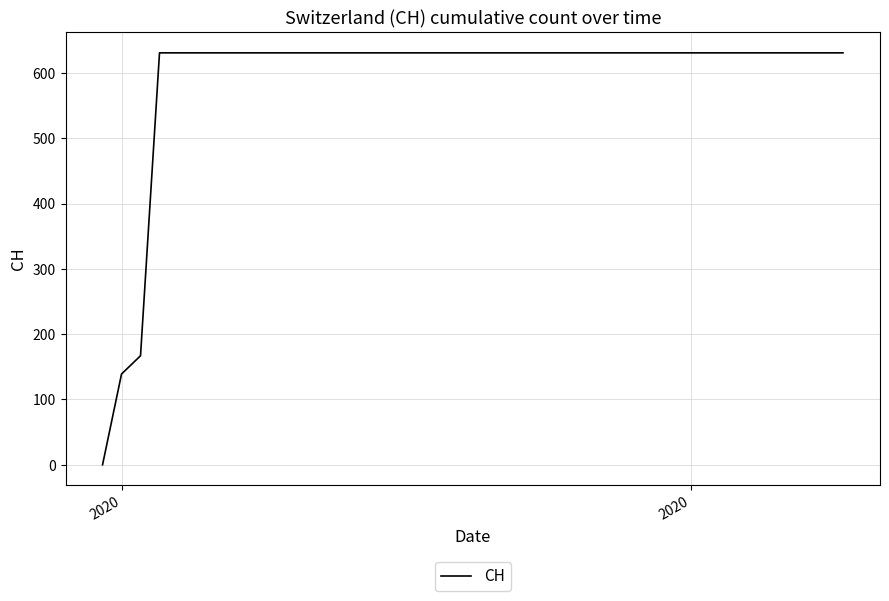

What is the maximum value shown in the chart?

631